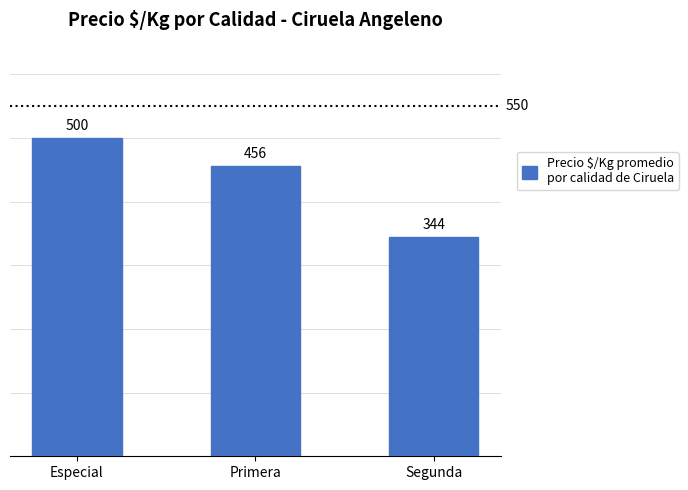

Is it true that the value at Primera is 812?

False